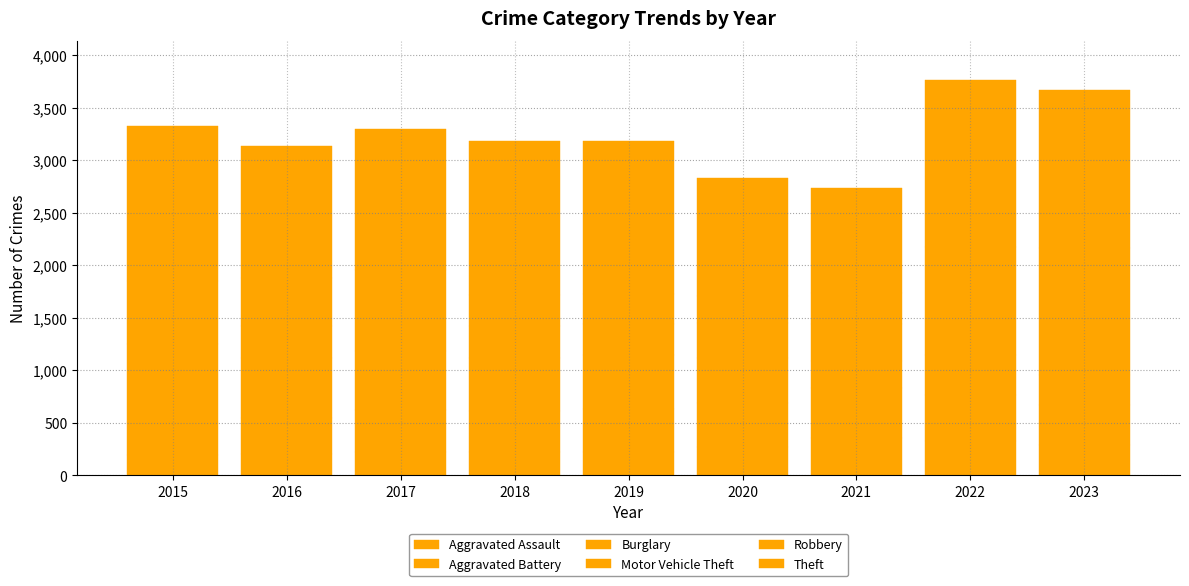

What is the total value across all series at 2016?

3135